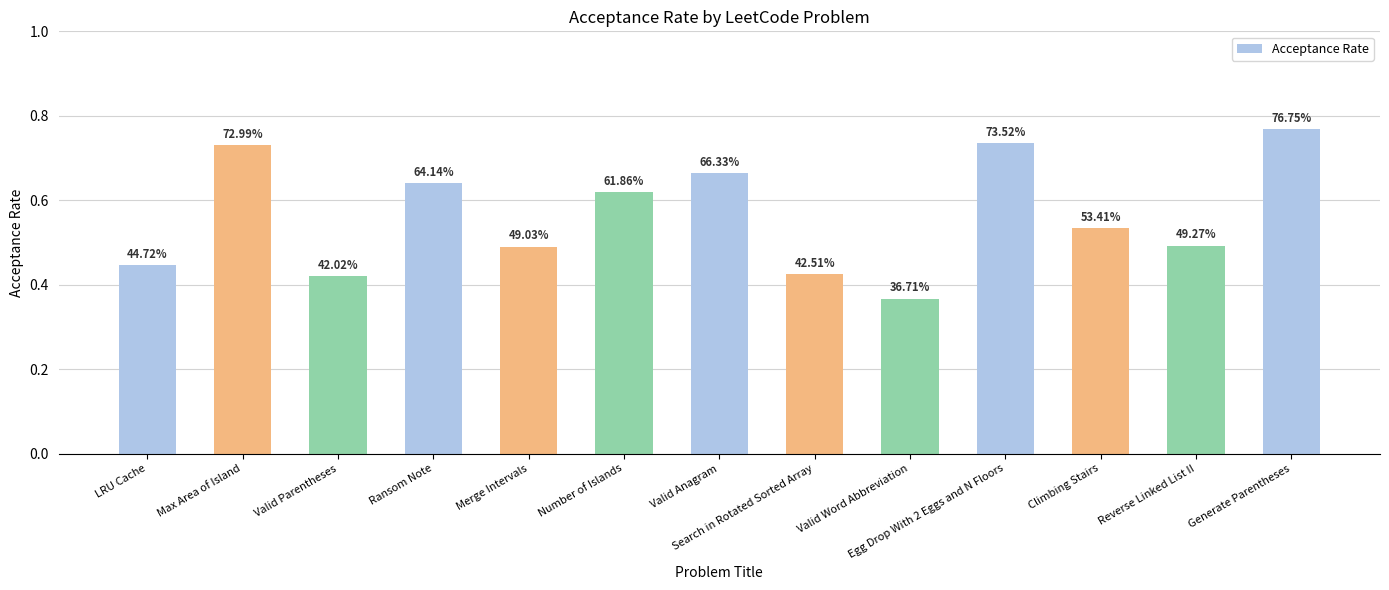

The chart shows a value of 0.2 at Ransom Note. True or false?

False